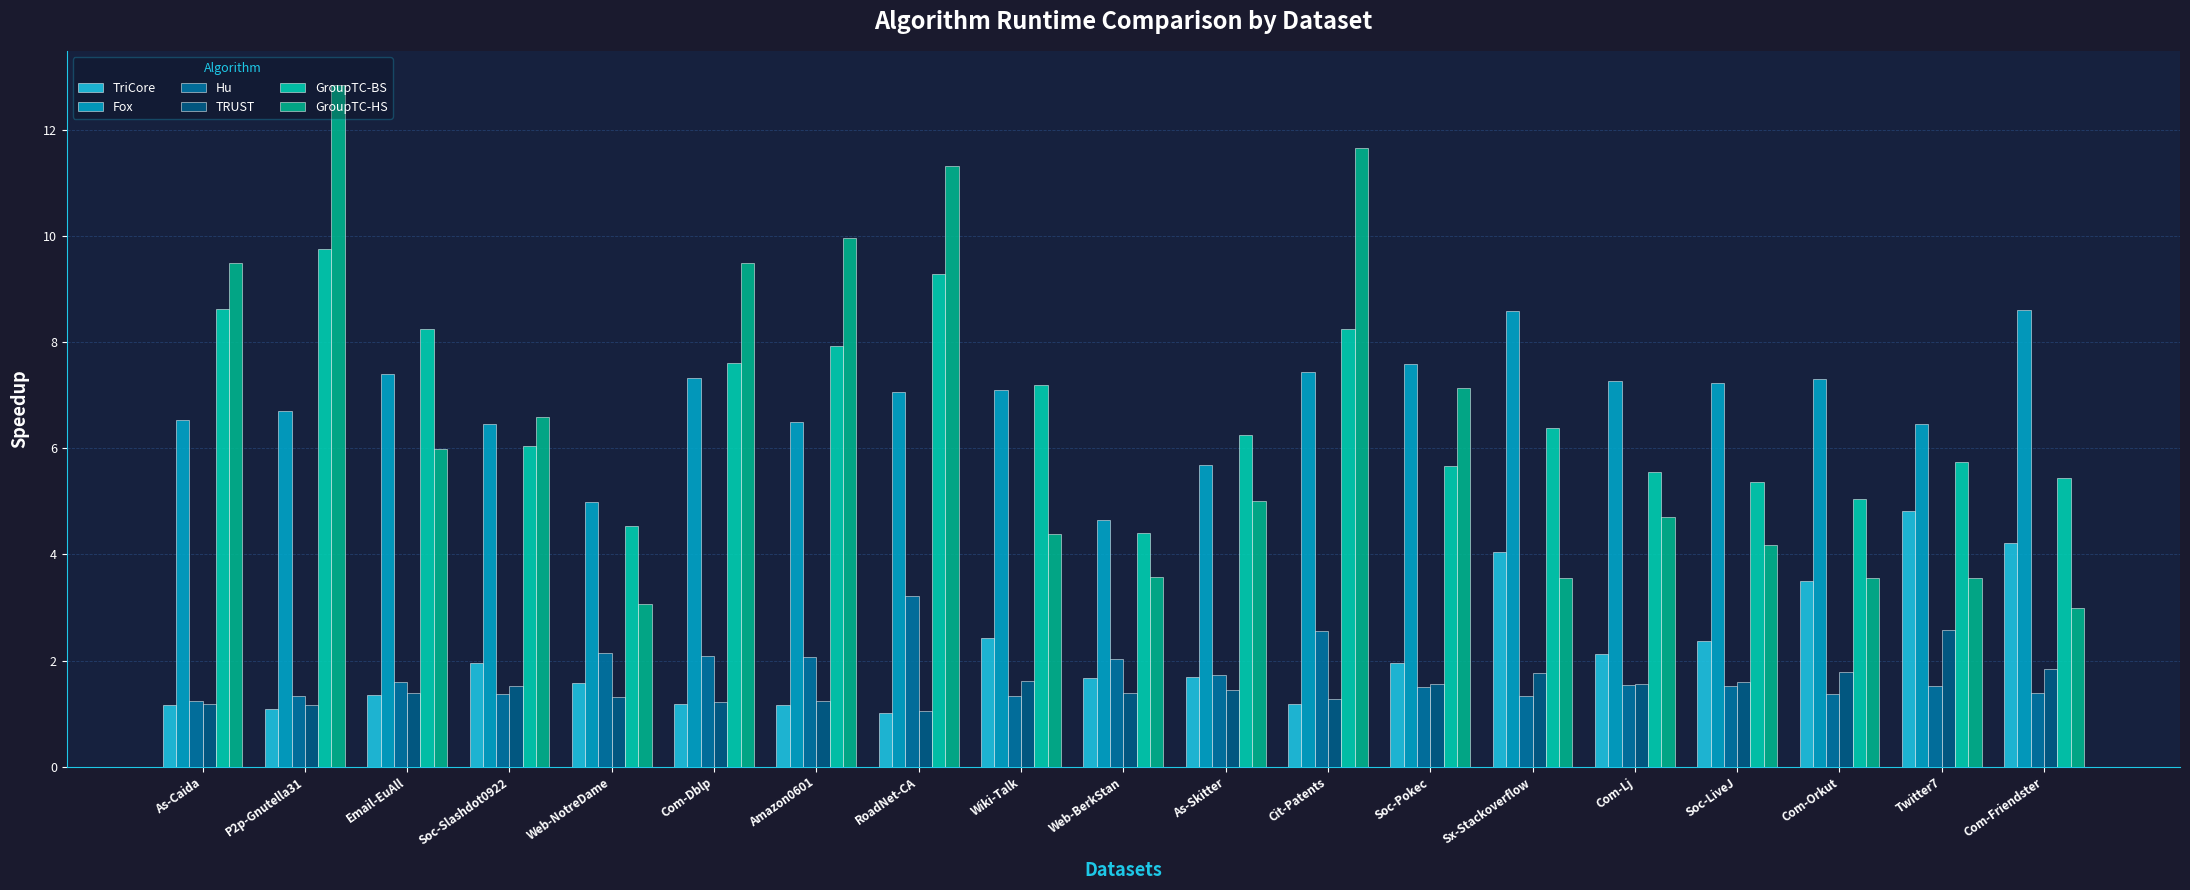

What is the label of the 3rd bar from the right?

Com-Orkut